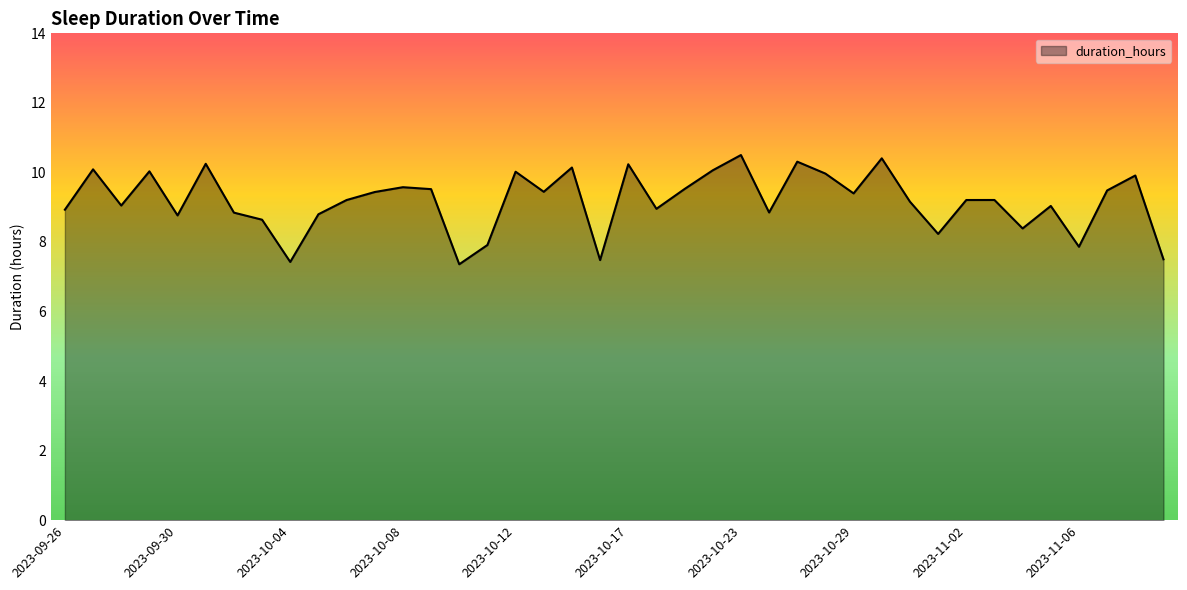

What is the maximum value shown in the chart?

10.5